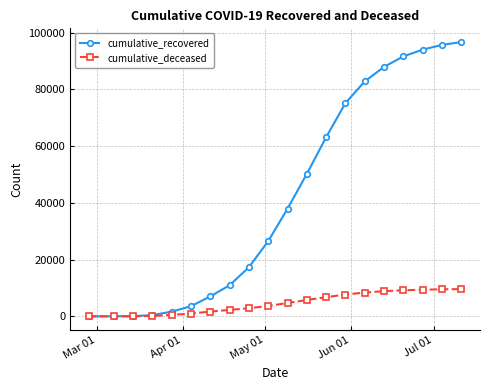

Which series has the largest total across all categories?

cumulative_recovered